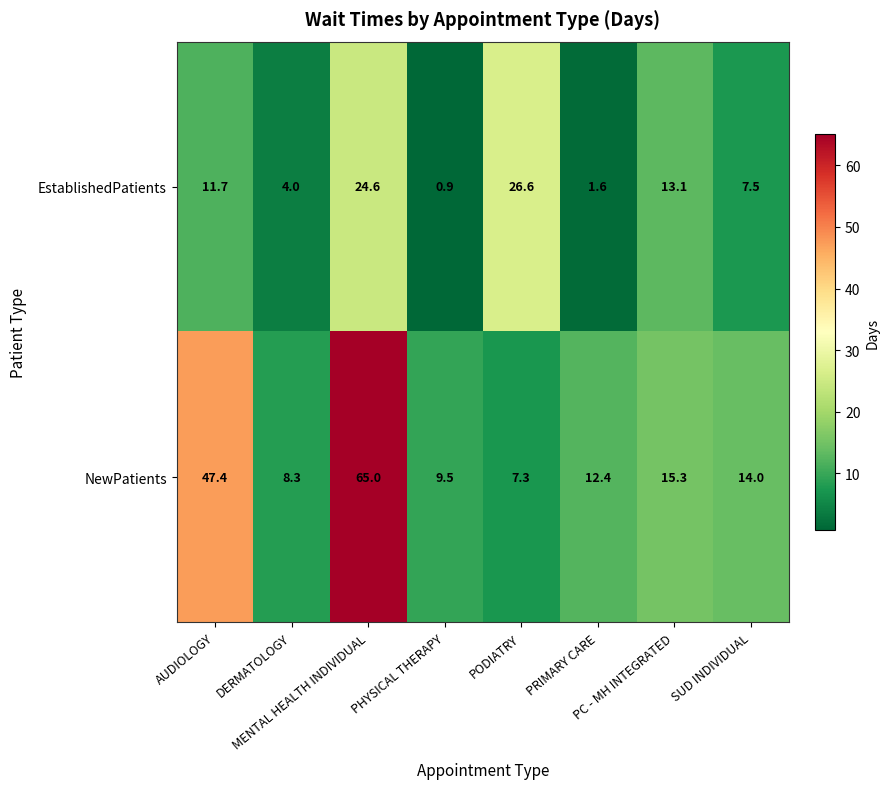

Rank the series by their maximum value, from highest to lowest.

NewPatients, EstablishedPatients